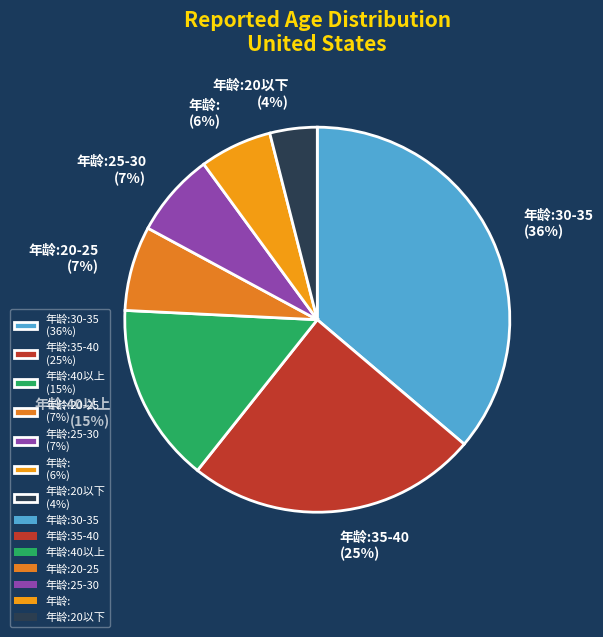

Is there a majority slice in this chart?

No